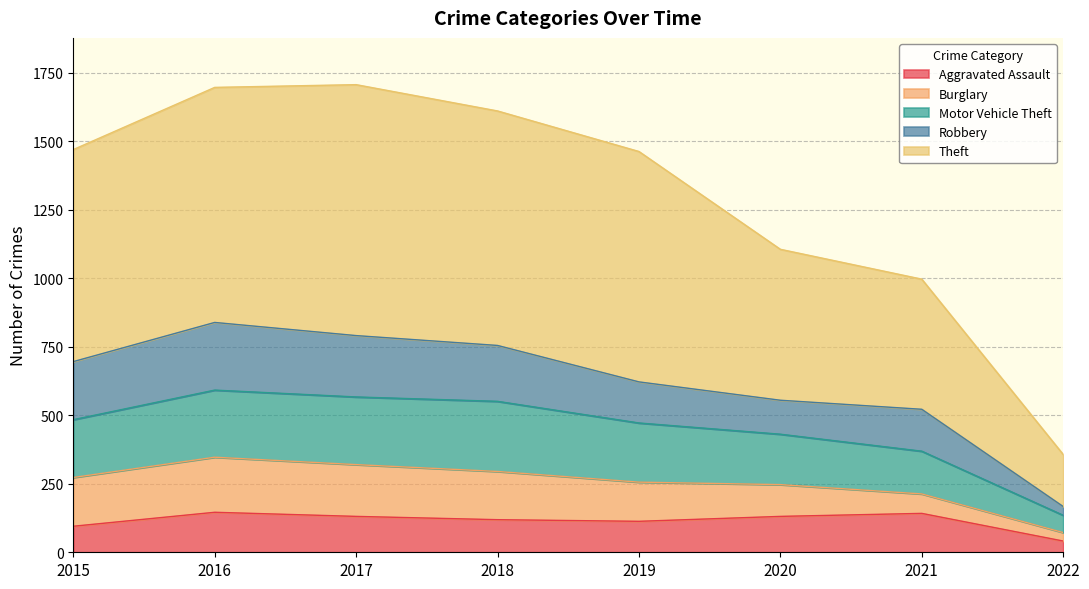

How many lines are shown in the chart?

5